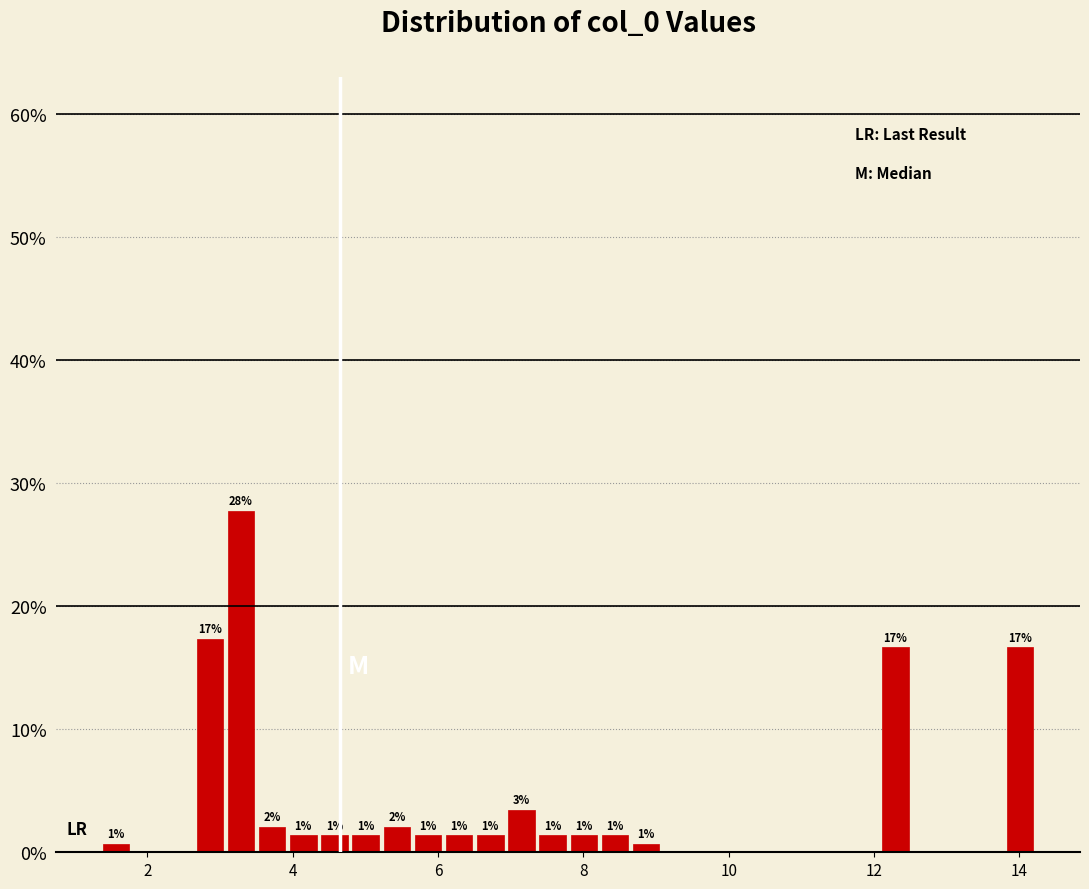

Read against the x-axis, roughly where is the centre of the tallest bar?

3.2